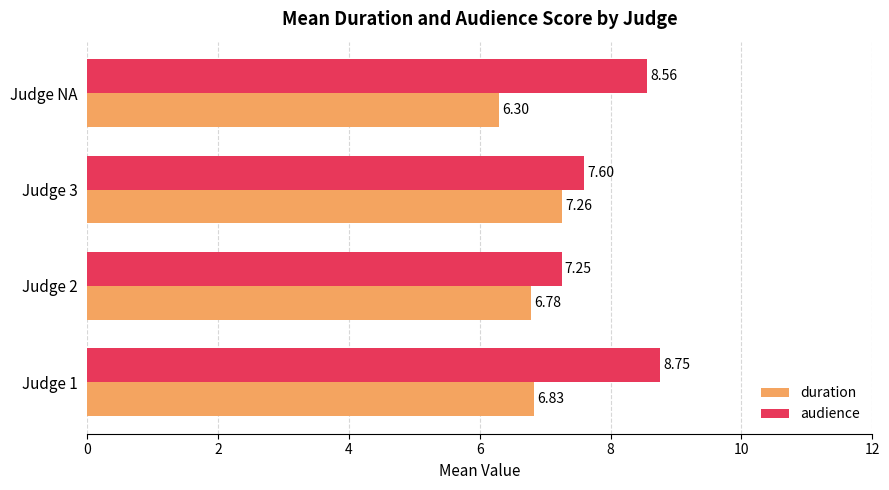

What is the difference between the maximum and minimum values in the audience series?

1.5